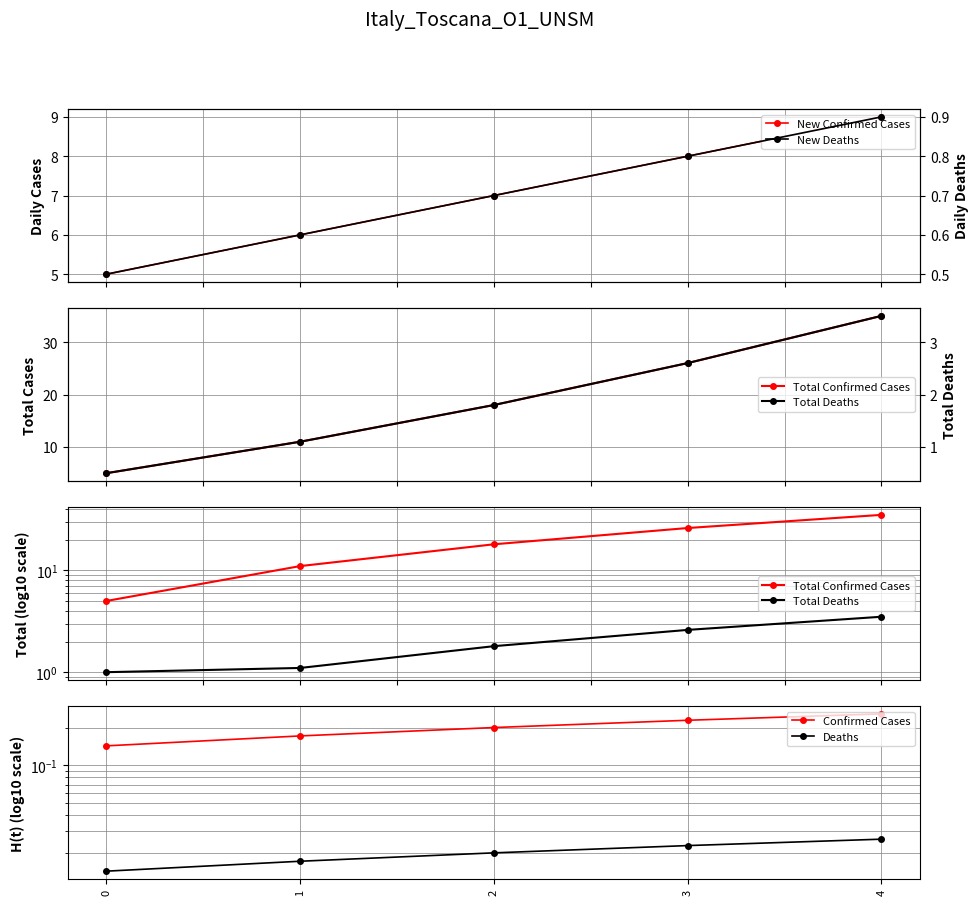

True or false: Confirmed Cases has more than 1 interior local peaks.

False